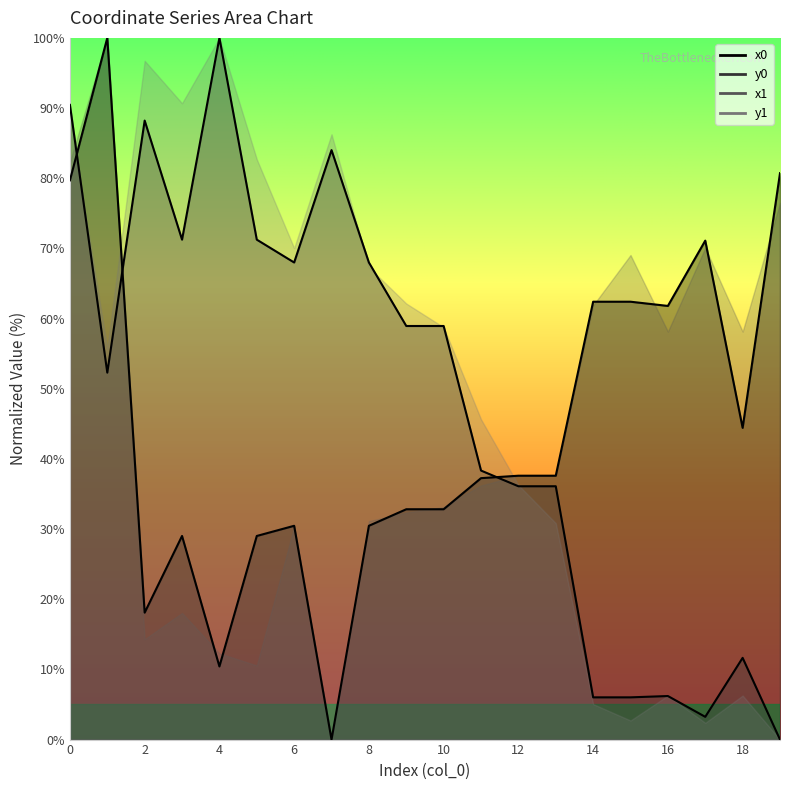

Where is the first local maximum for y0?

2